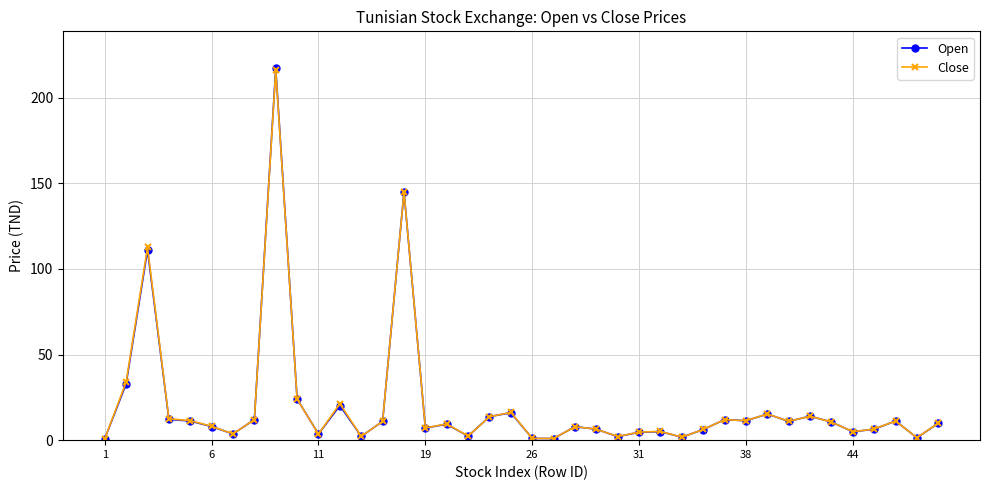

How many lines are shown in the chart?

2